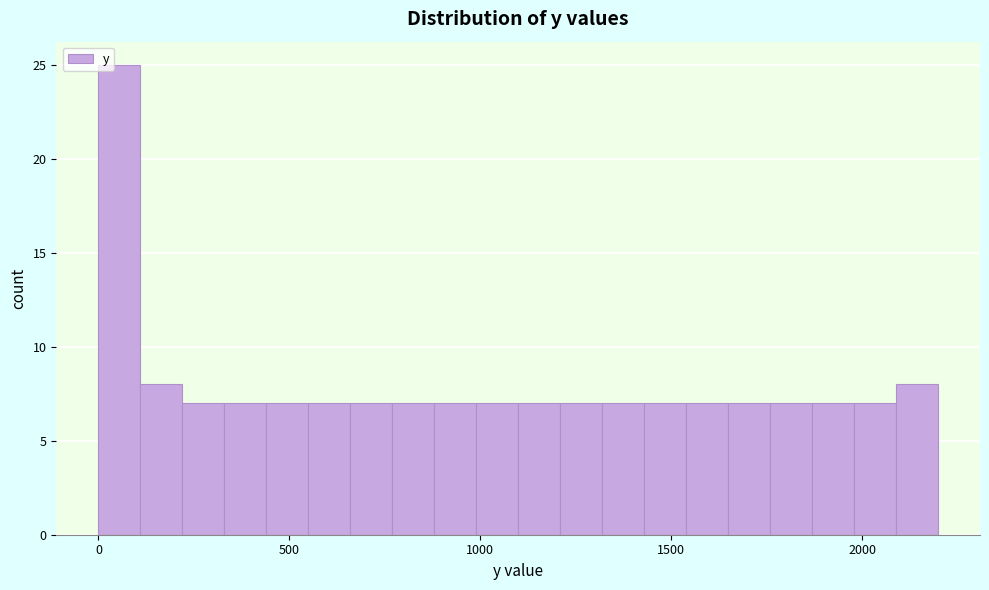

Around what value on the x-axis is the tallest bar? Give the approximate position of its centre, as read against the axis.

50